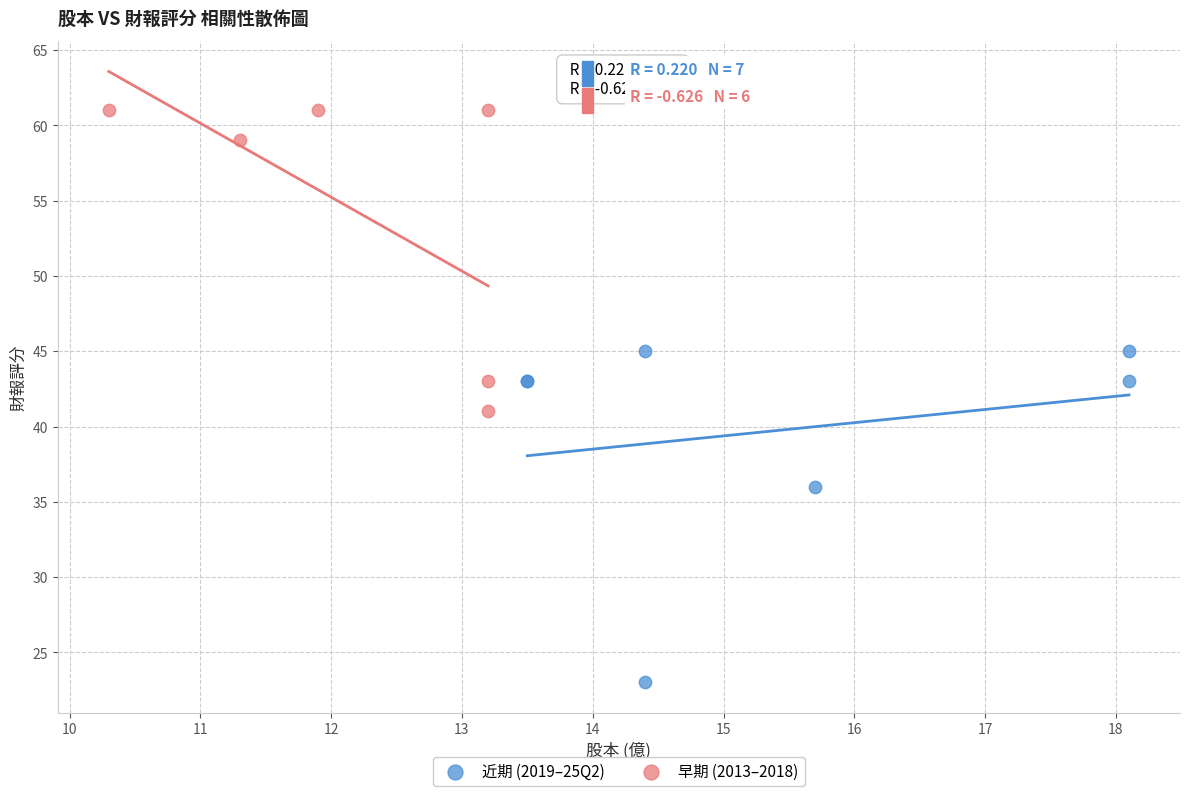

Which series contains the lowest Y value?

近期 (2019–25Q2)